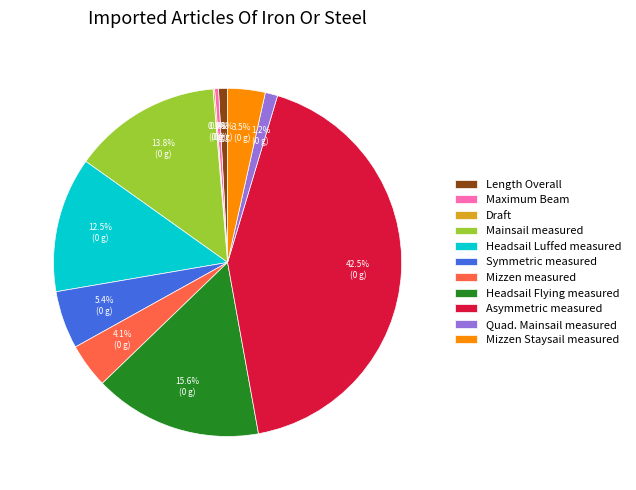

Combined, do Asymmetric measured and Mizzen Staysail measured account for over 50%?

No